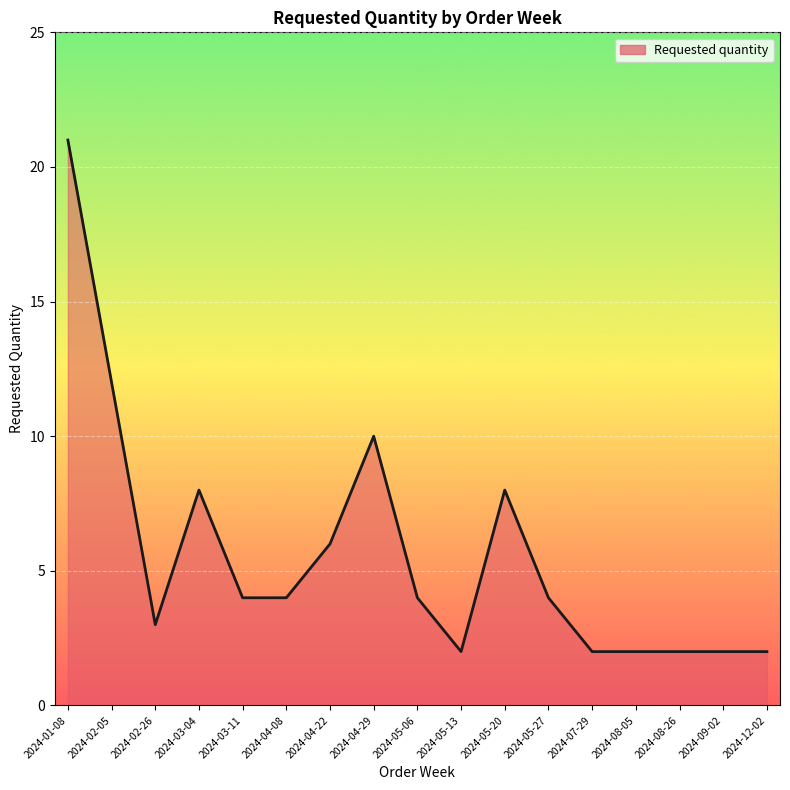

What is the sum of all values?

96